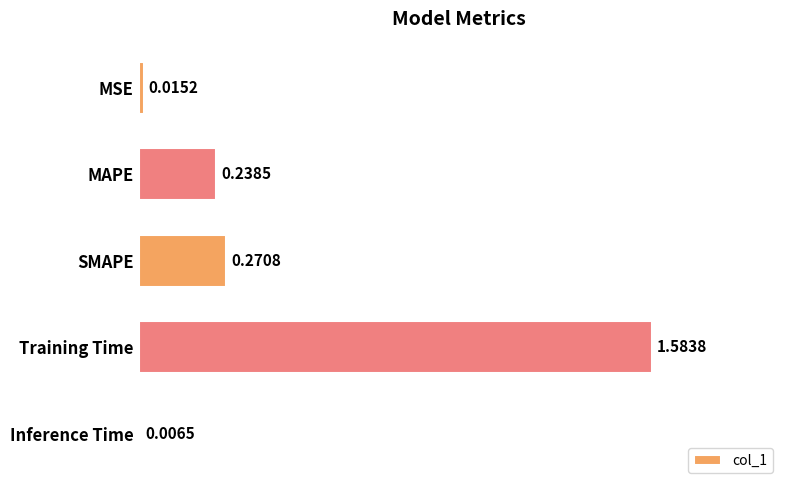

Where is the data nearest to the value 0?

Inference Time